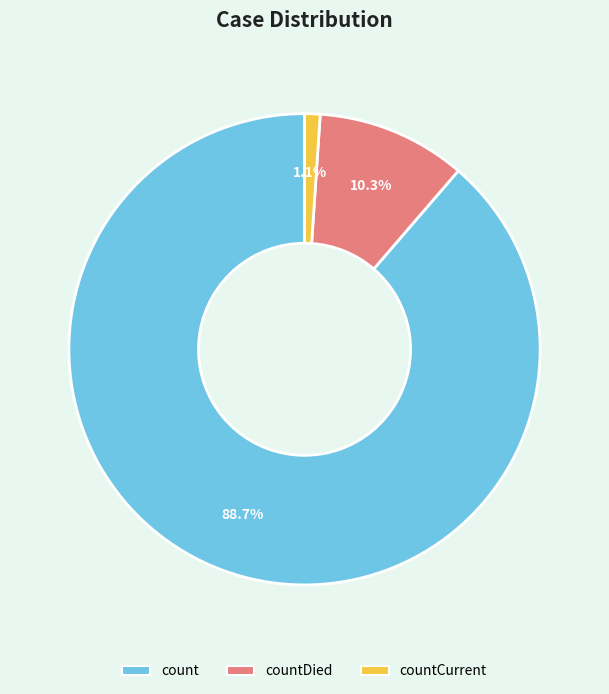

Is countCurrent the majority of the pie?

No